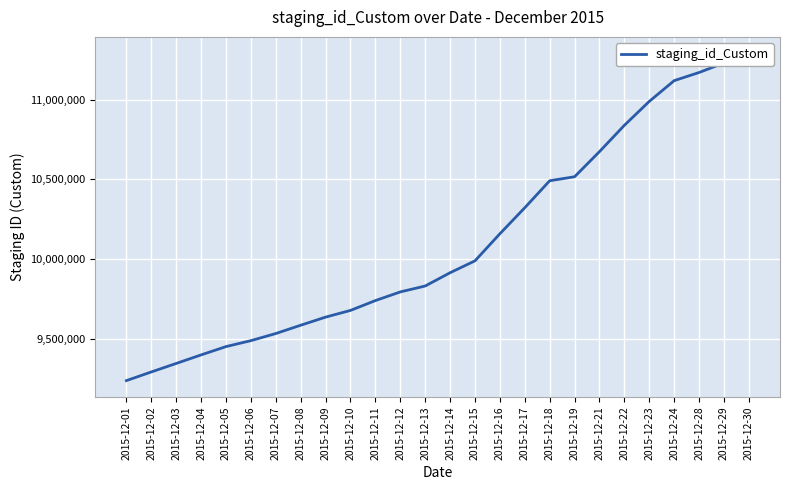

How many lines are shown in the chart?

1